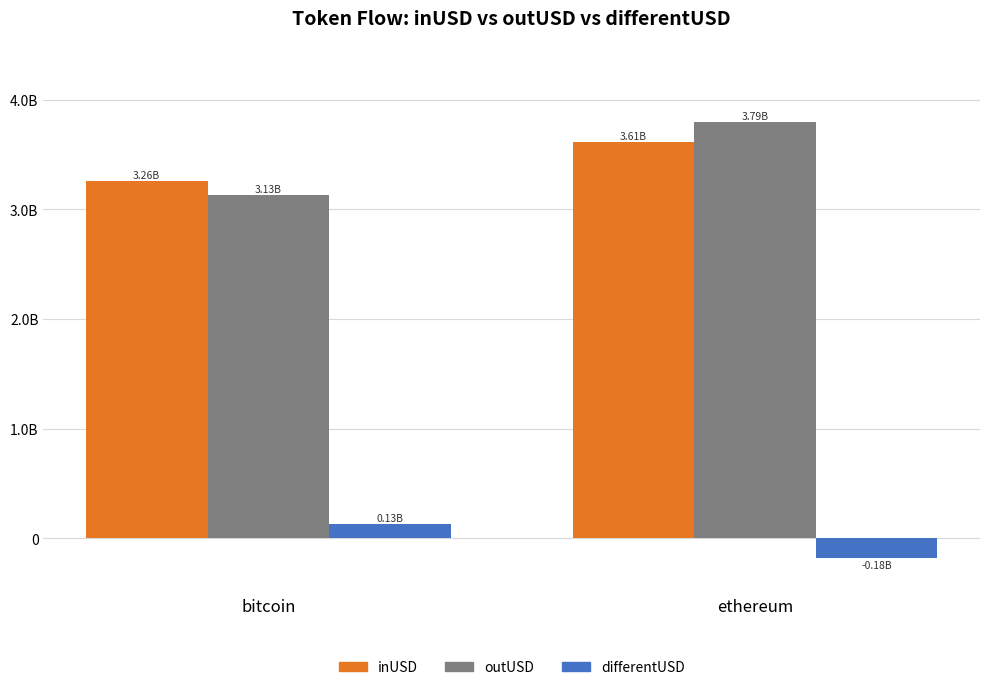

What are all the series names shown in the legend?

inUSD, outUSD, differentUSD